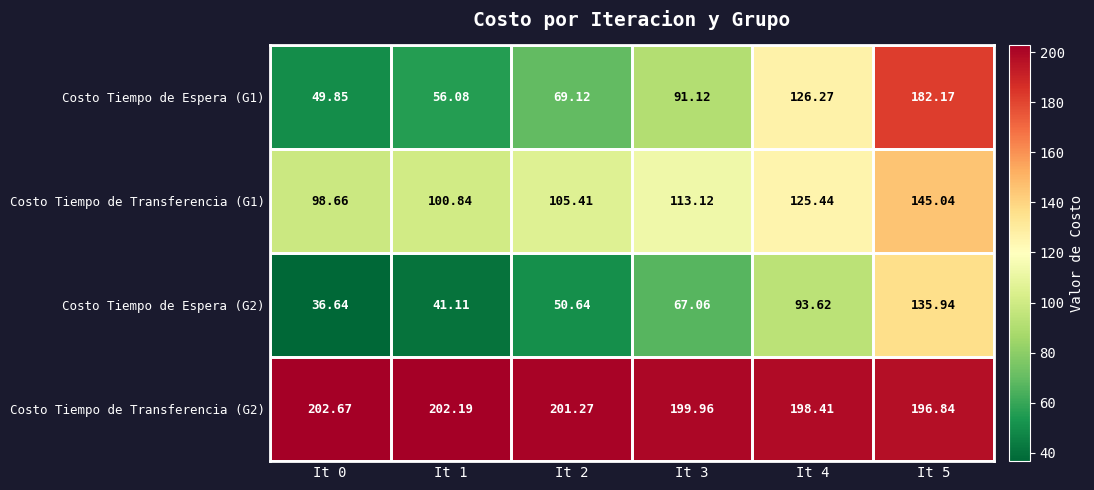

Is the value of Costo Tiempo de Espera (G1) at It 0 greater than the value of Costo Tiempo de Espera (G2) at It 5?

No